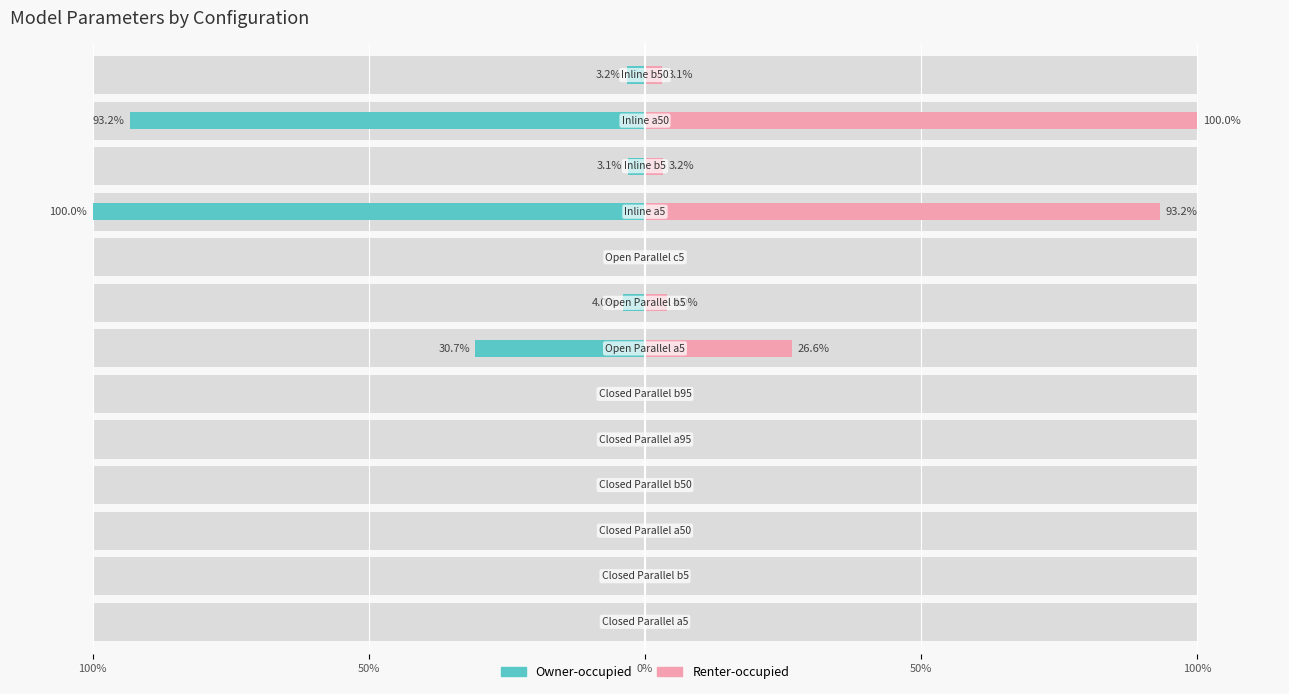

How many groups of bars are there?

13